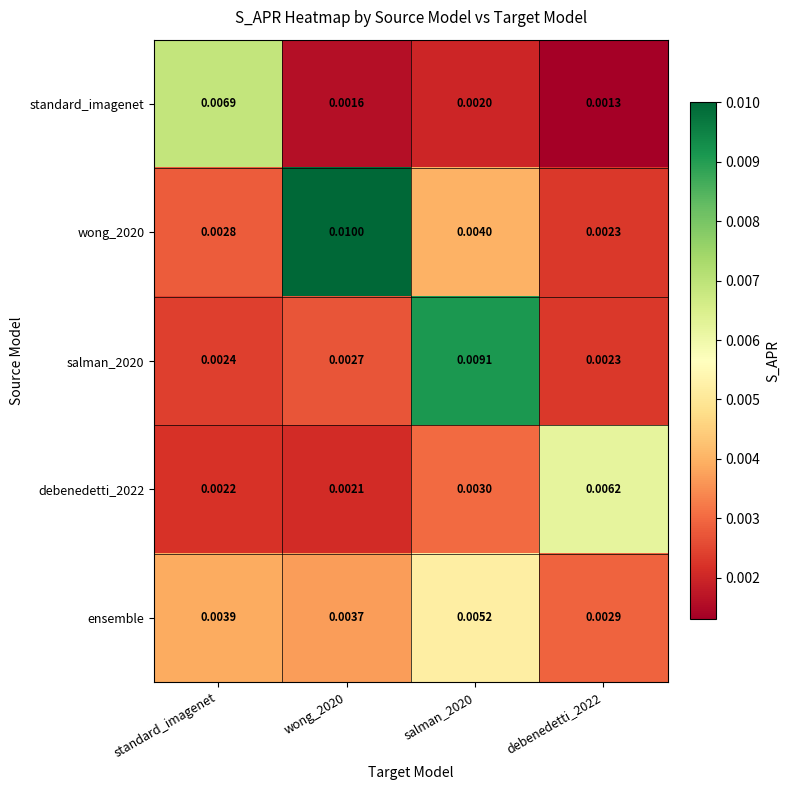

Which series has the largest total across all categories?

wong_2020